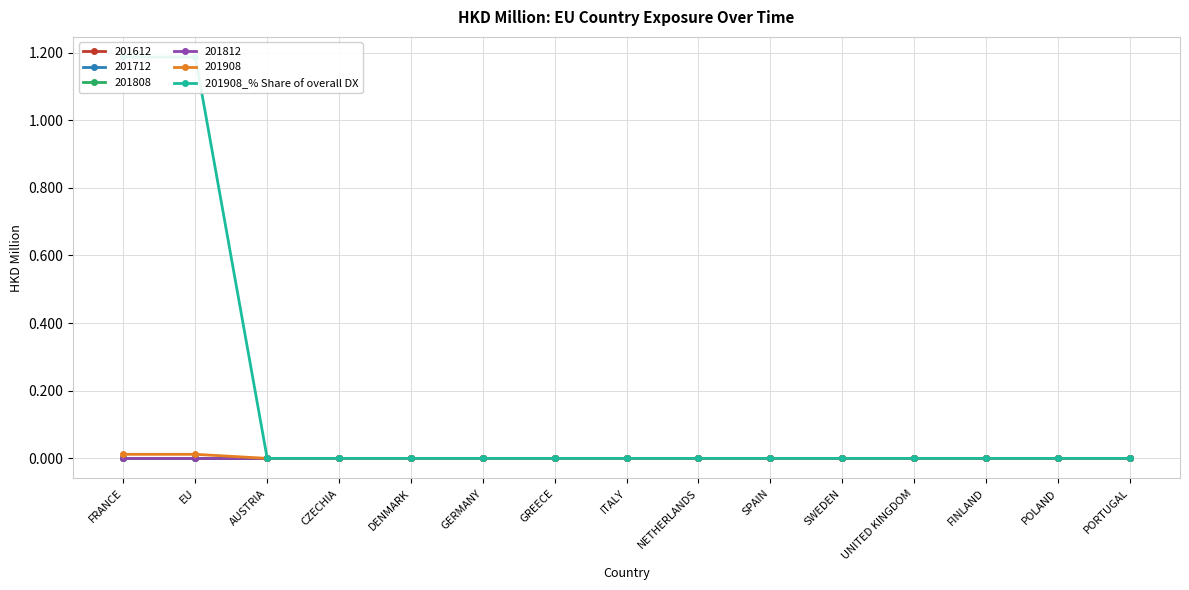

True or false: the data has more than 0 interior local peaks.

False